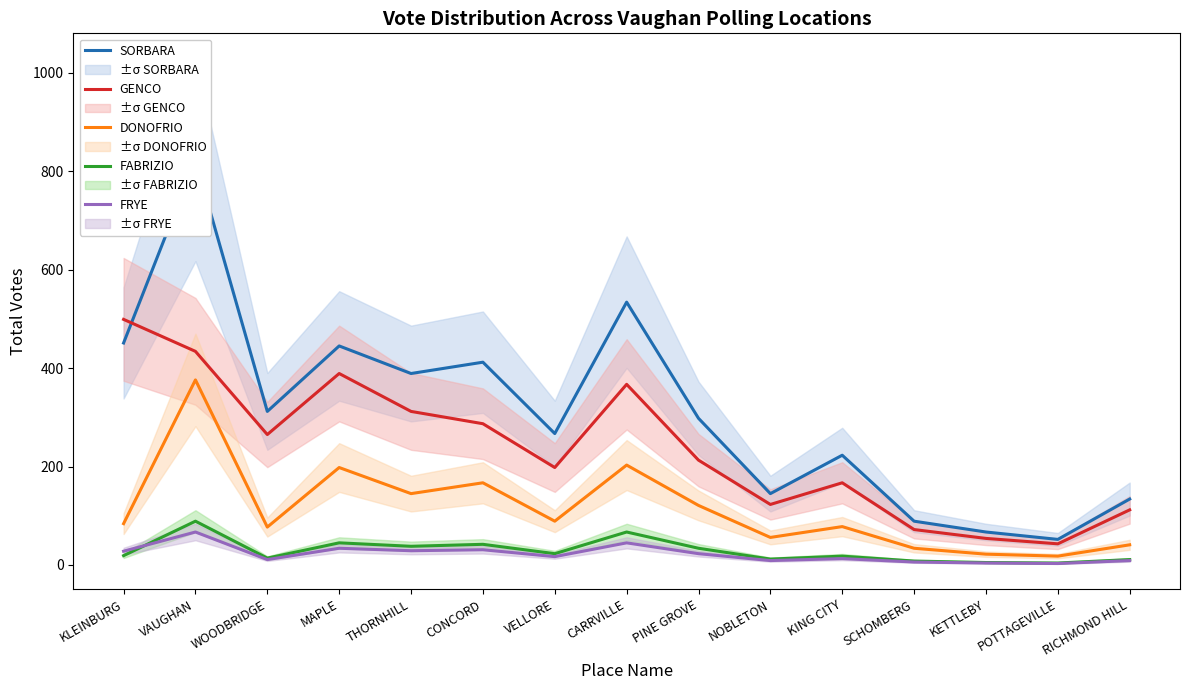

What value does the FRYE series have at SCHOMBERG, to the nearest 10?

10